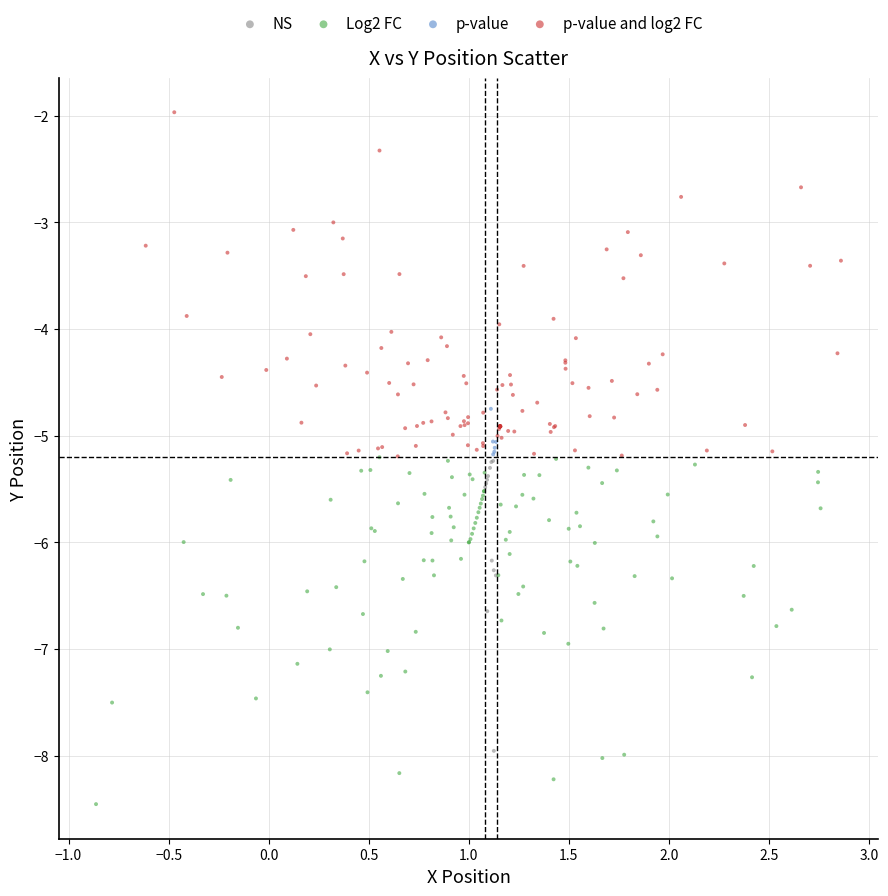

Which series contains the lowest Y value?

Log2 FC